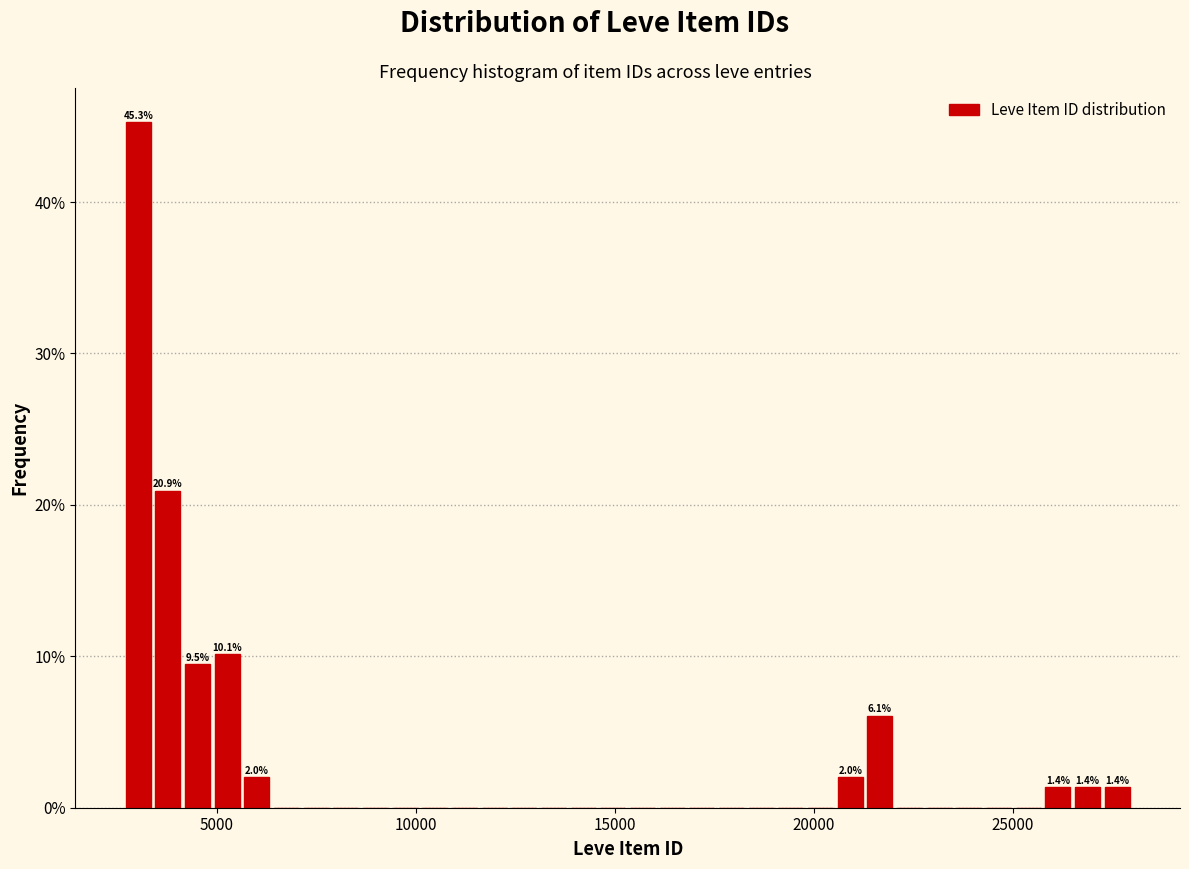

Around what value on the x-axis is the tallest bar? Give the approximate position of its centre, as read against the axis.

3000